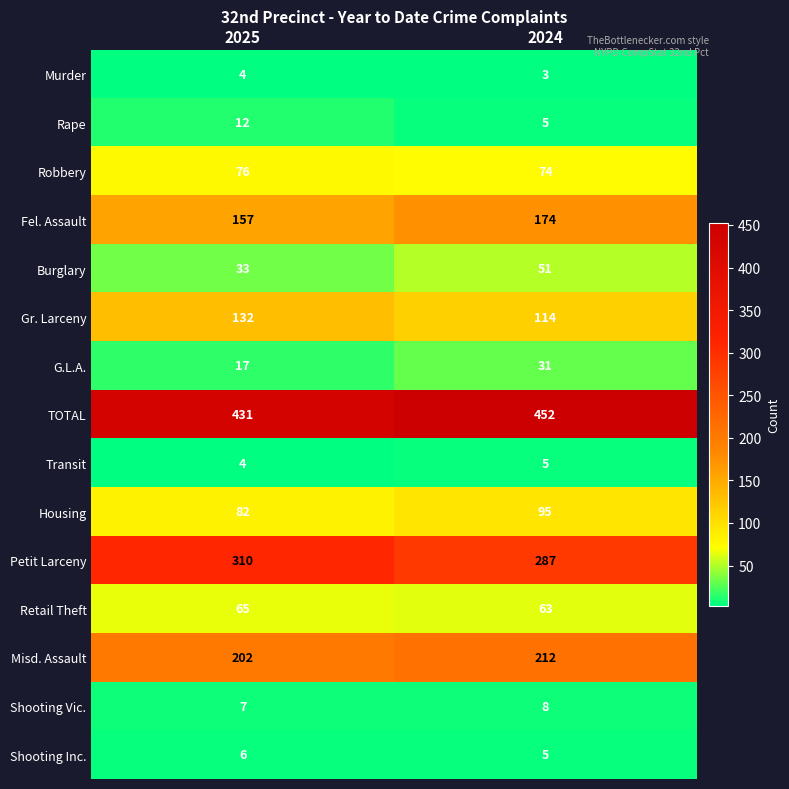

What value does the Misd. Assault series have at 2025?

202